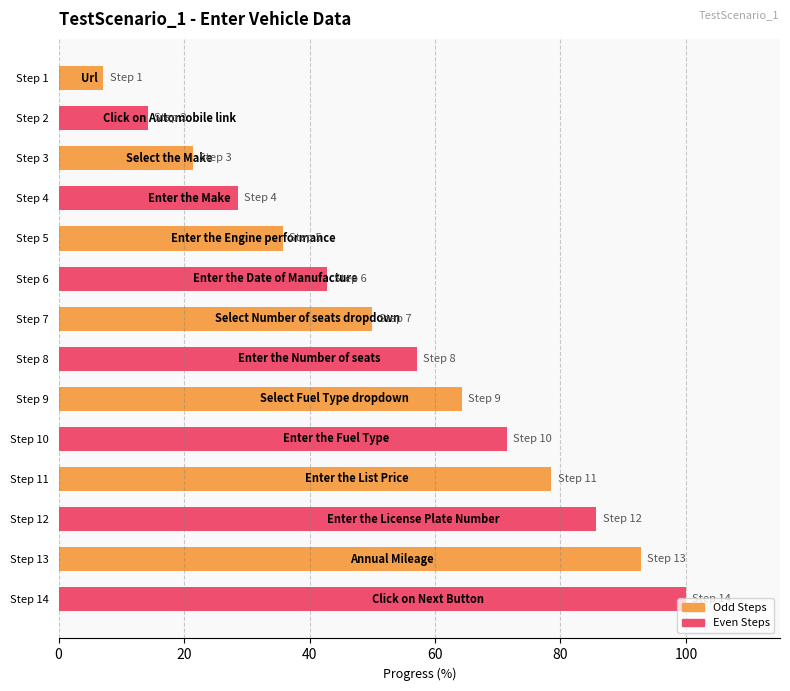

At which category is the sum across all series the highest?

Step 13